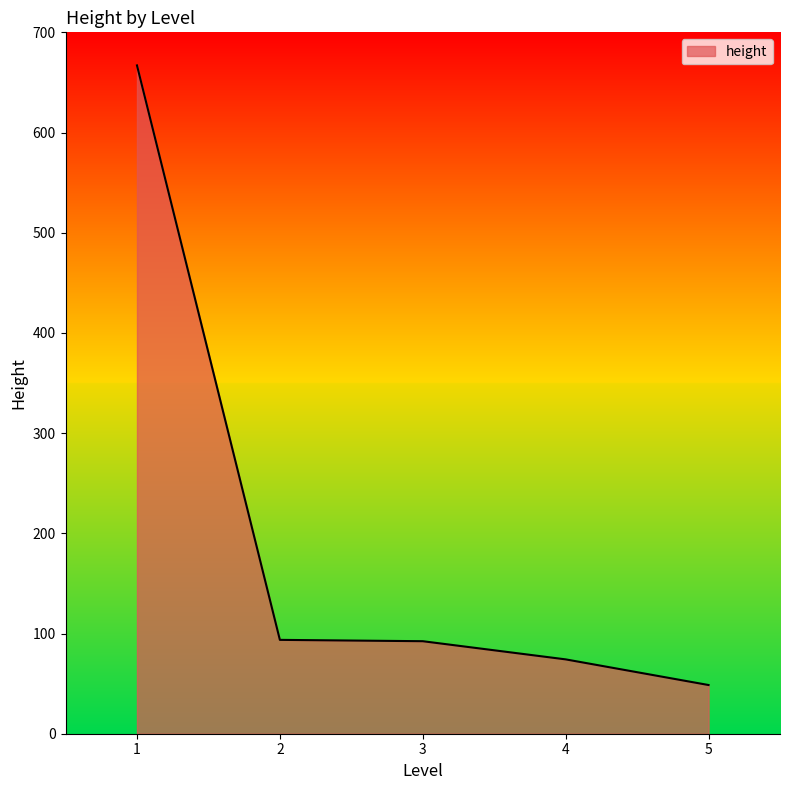

Which label corresponds to the smallest value in the chart?

5